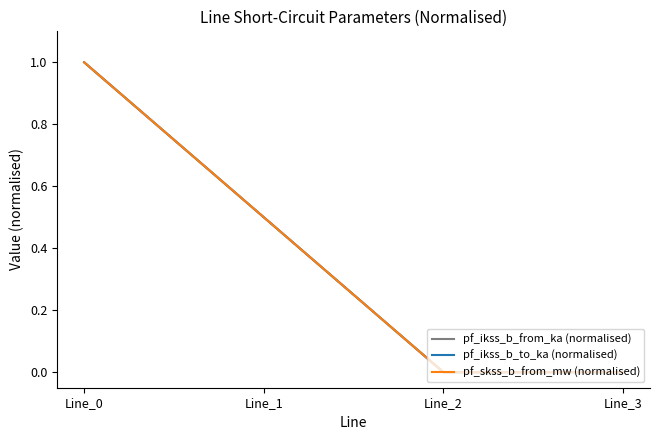

Is it true that pf_ikss_b_from_ka (normalised) equals 0.0 at Line_3?

True